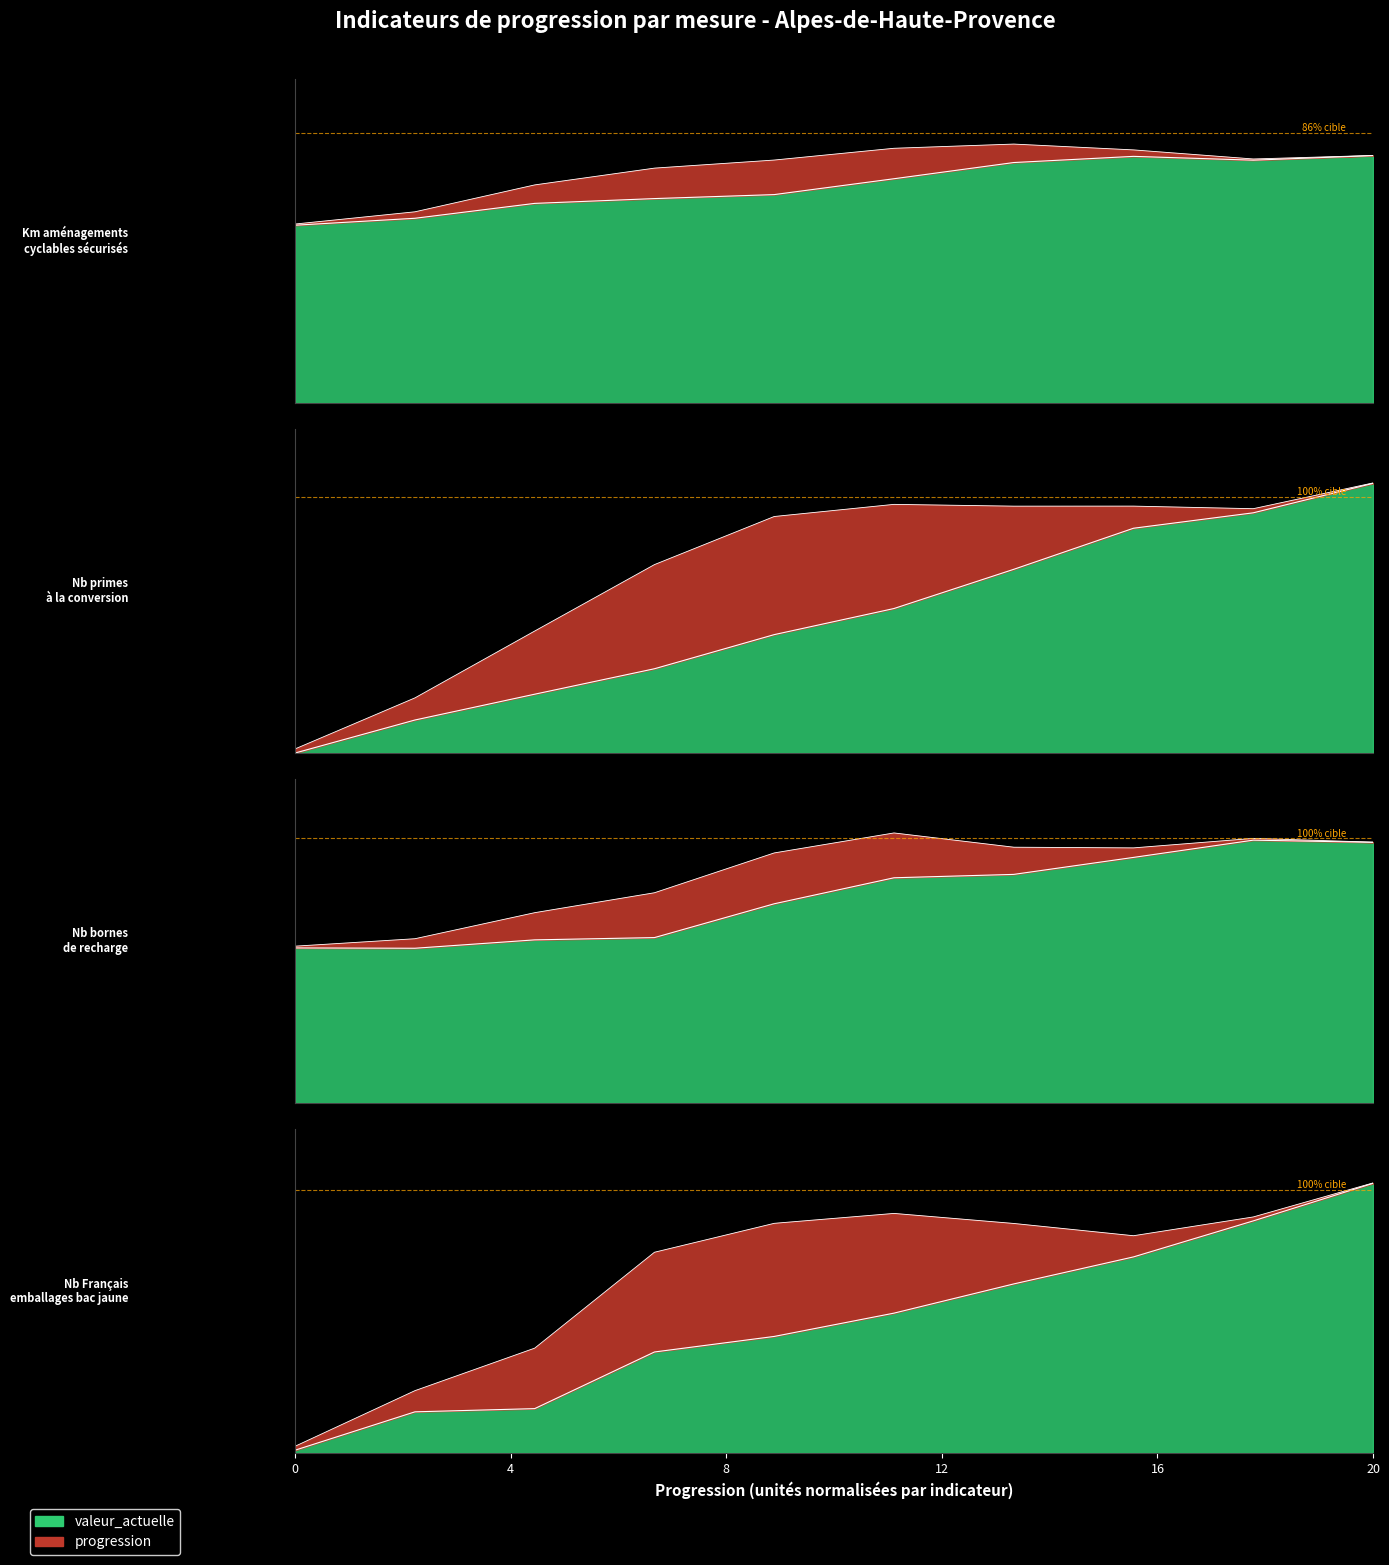

Does the chart have visible grid lines?

No